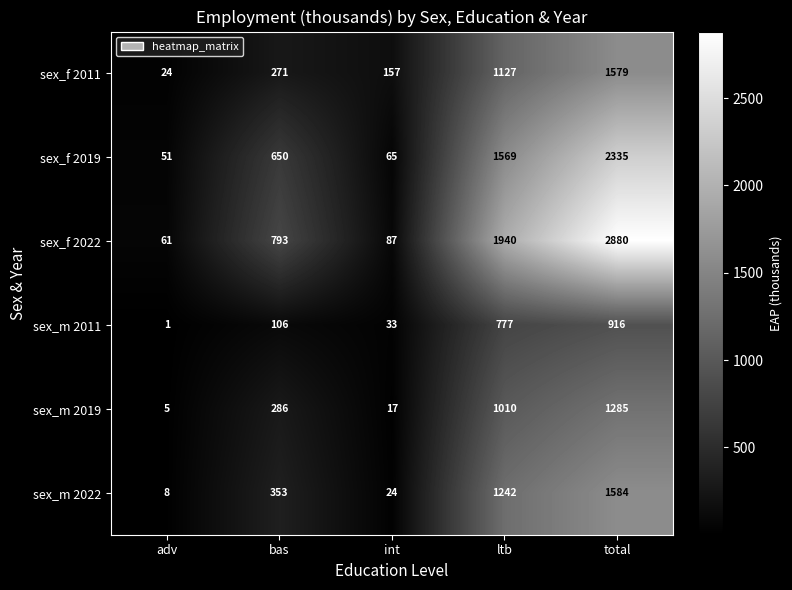

At which category is the sum across all series the highest?

total